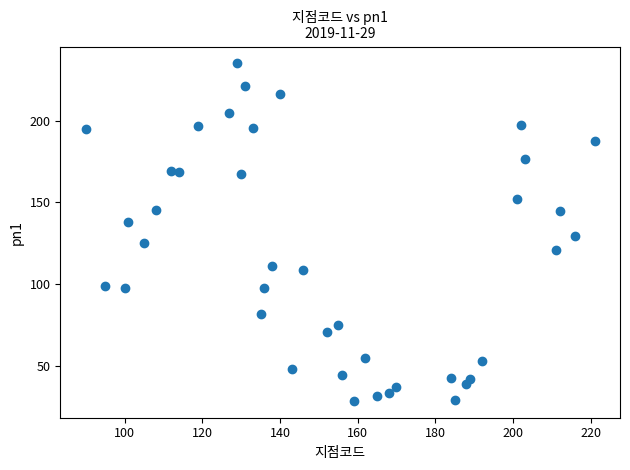

What is the range of Y values (max minus min)?

206.8